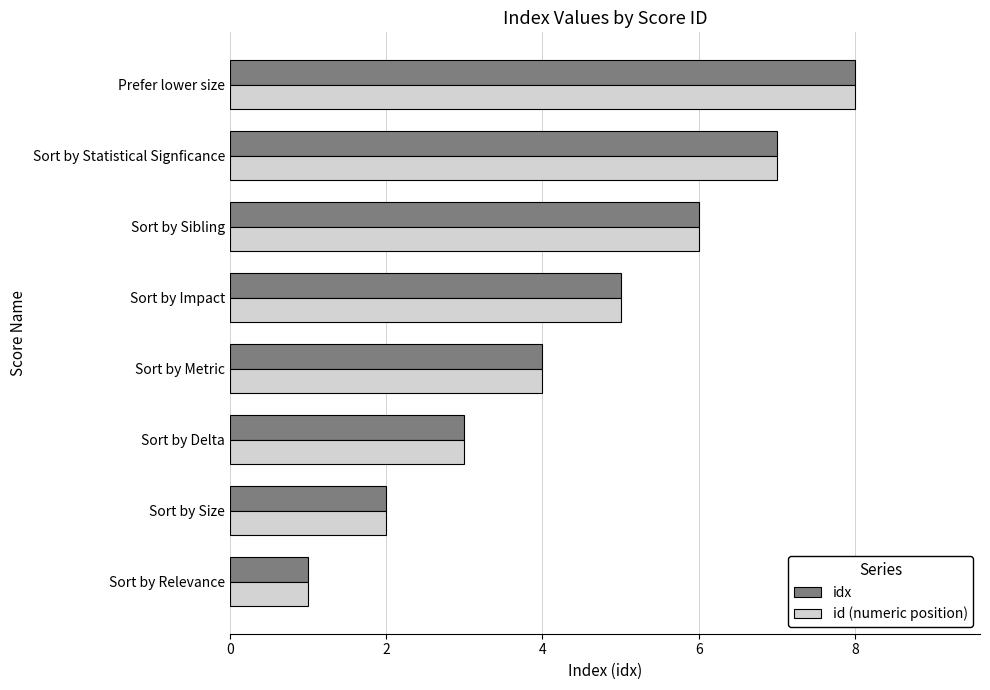

At which category is the sum across all series the highest?

Prefer lower size